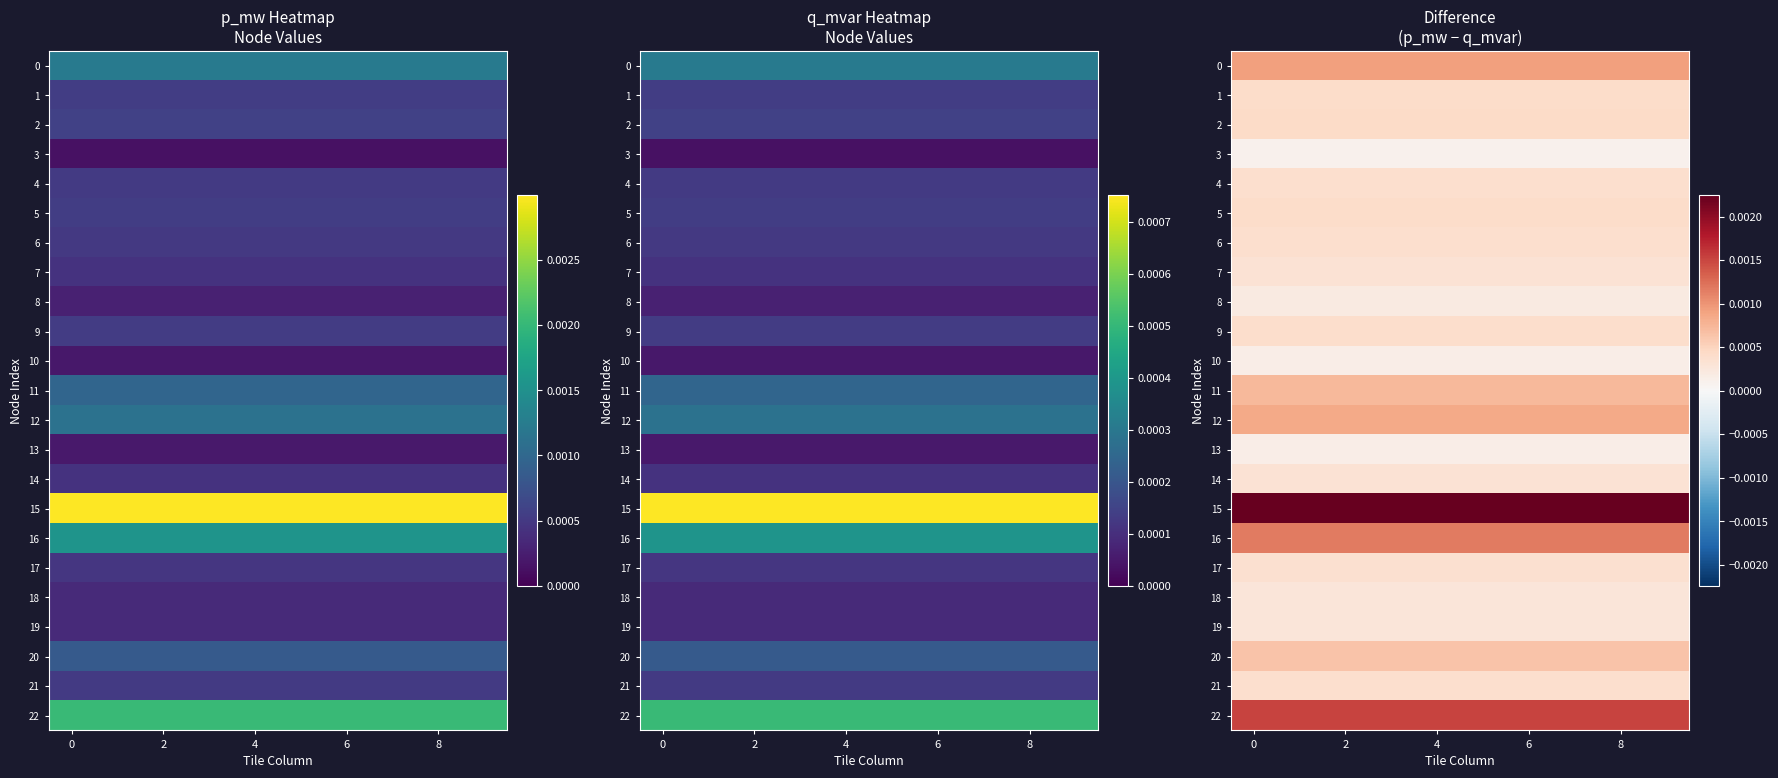

The value of 5 at 2 is 0.0. True or false?

True